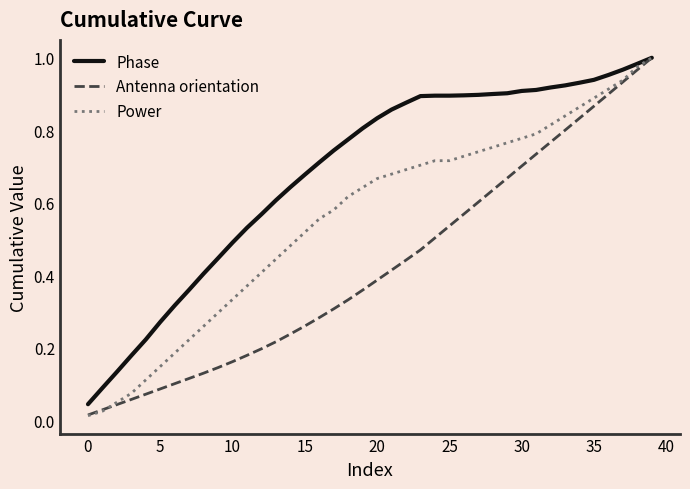

Does the chart display data point markers on the line(s)?

No